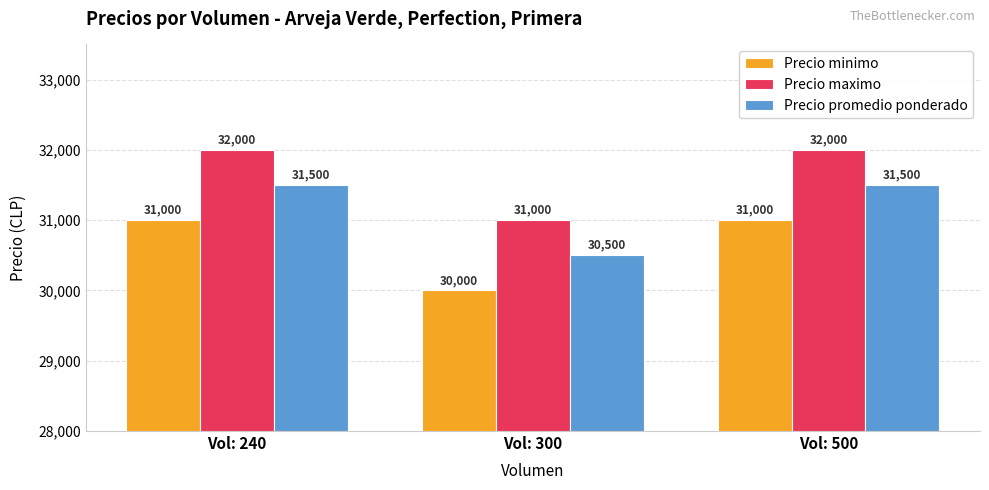

What is the maximum value for Precio promedio ponderado?

31500